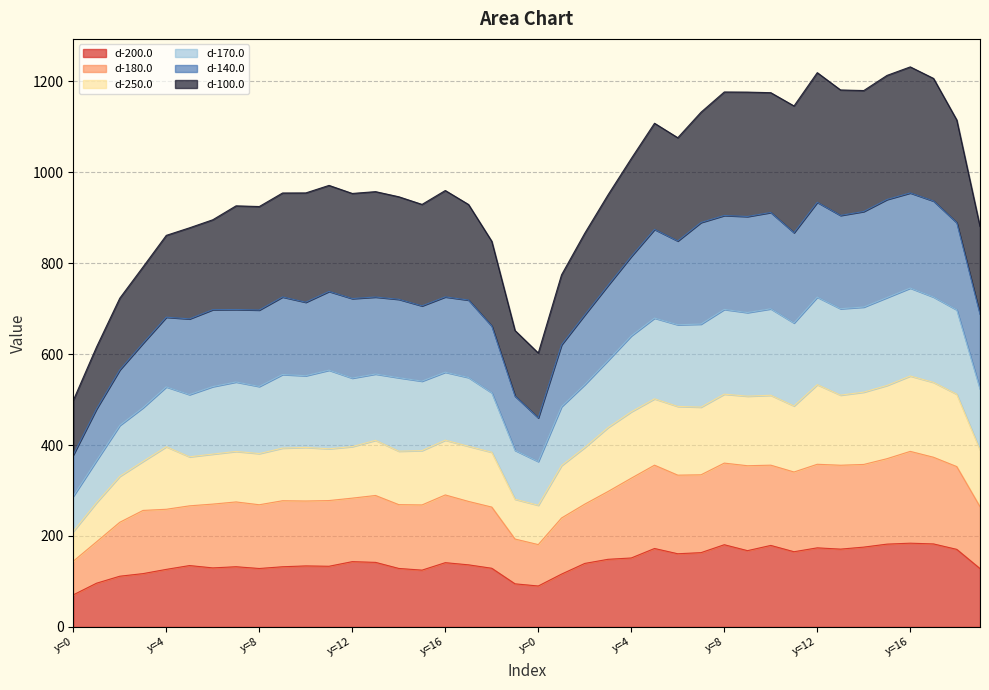

What are all the series names shown in the legend?

d-200.0, d-180.0, d-250.0, d-170.0, d-140.0, d-100.0